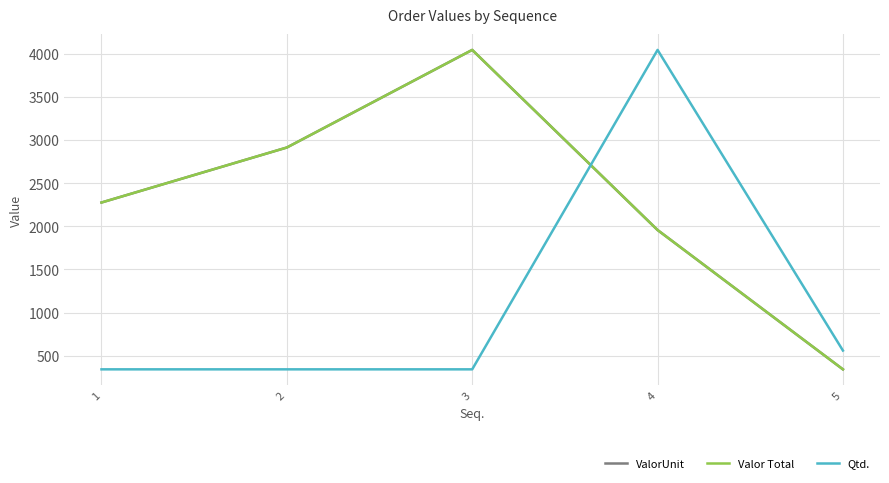

Rank the series at 3 from lowest to highest value.

Qtd., ValorUnit, Valor Total